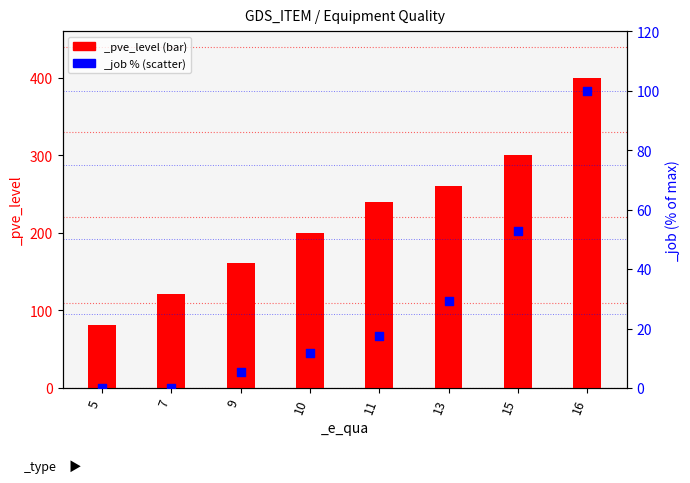

Which series contains the highest Y value?

_pve_level